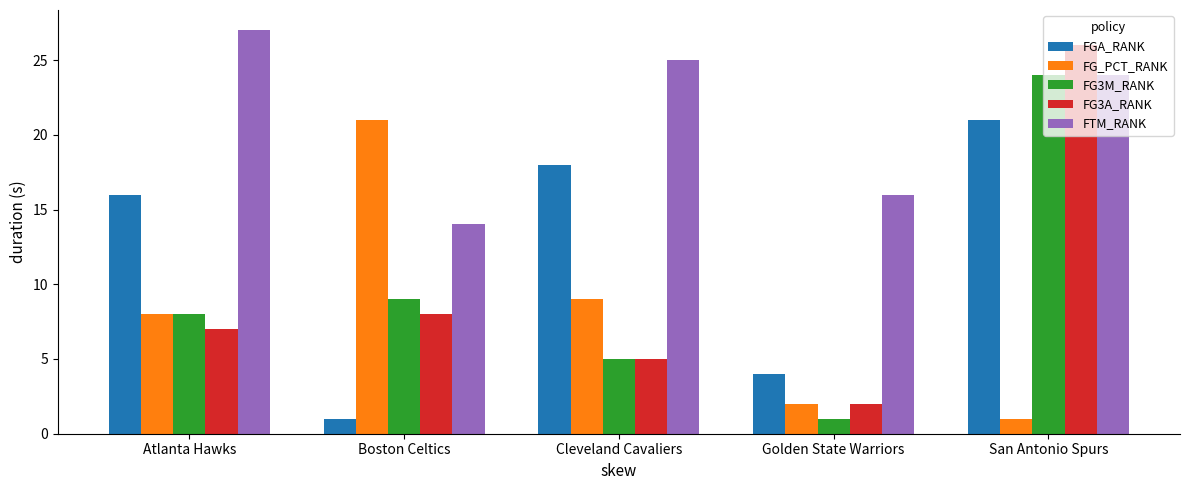

What is the sum of the FGA_RANK values at Atlanta Hawks and San Antonio Spurs?

37